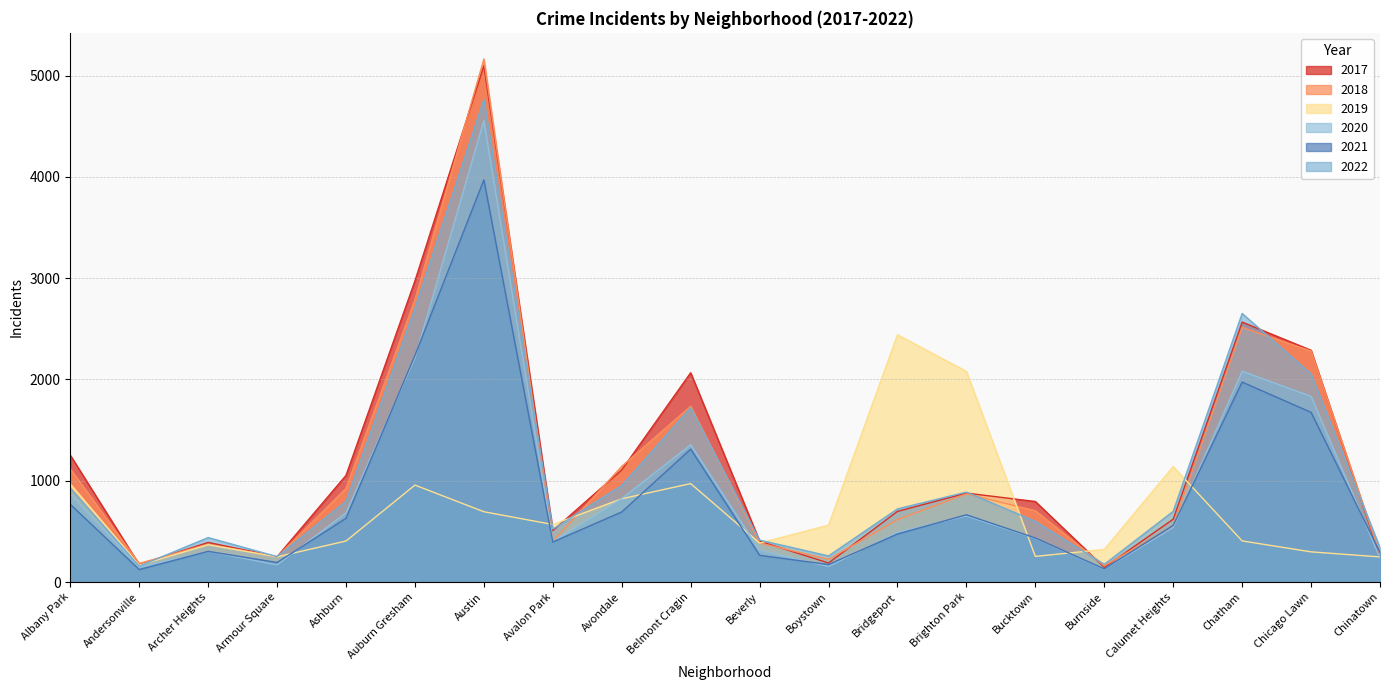

At which label does 2018 reach its peak?

Austin